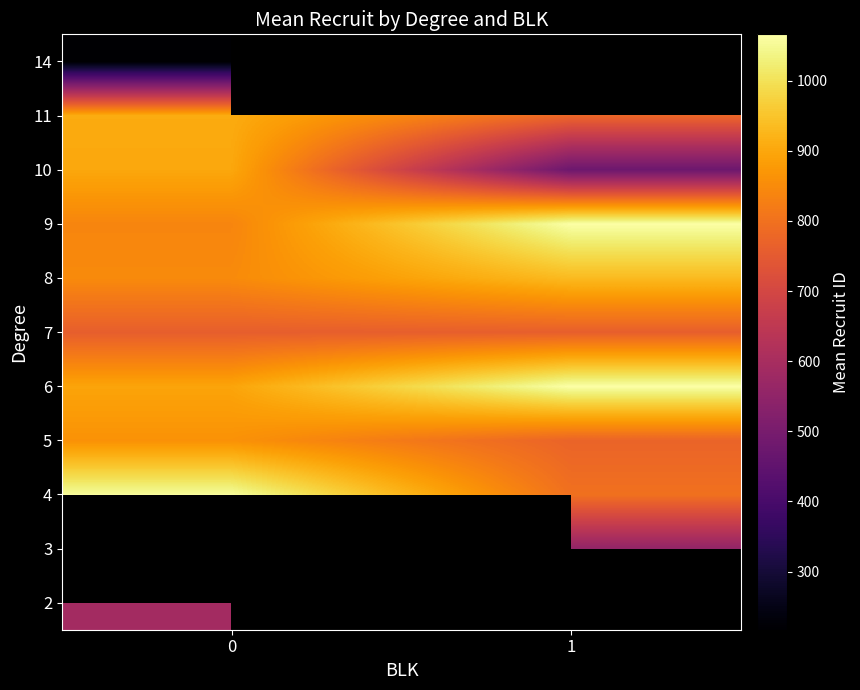

Which category has the highest value across all series?

1